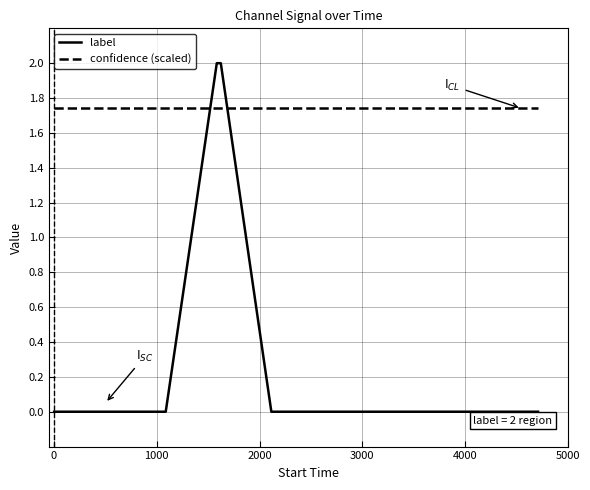

How many lines are shown in the chart?

2